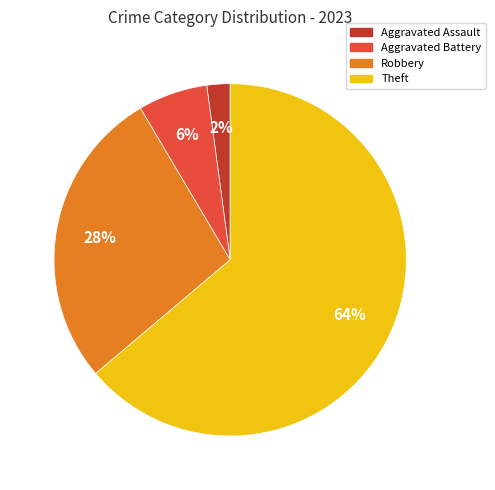

To the nearest percent, what is the difference between the largest and smallest slice percentages?

62%